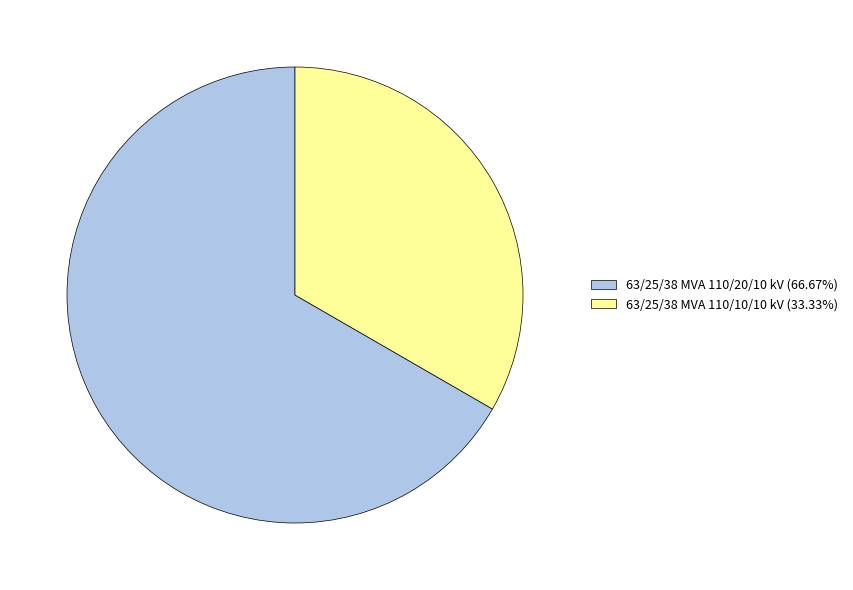

Is the sum of 63/25/38 MVA 110/20/10 kV (66.67%) and 63/25/38 MVA 110/10/10 kV (33.33%) greater than half?

Yes